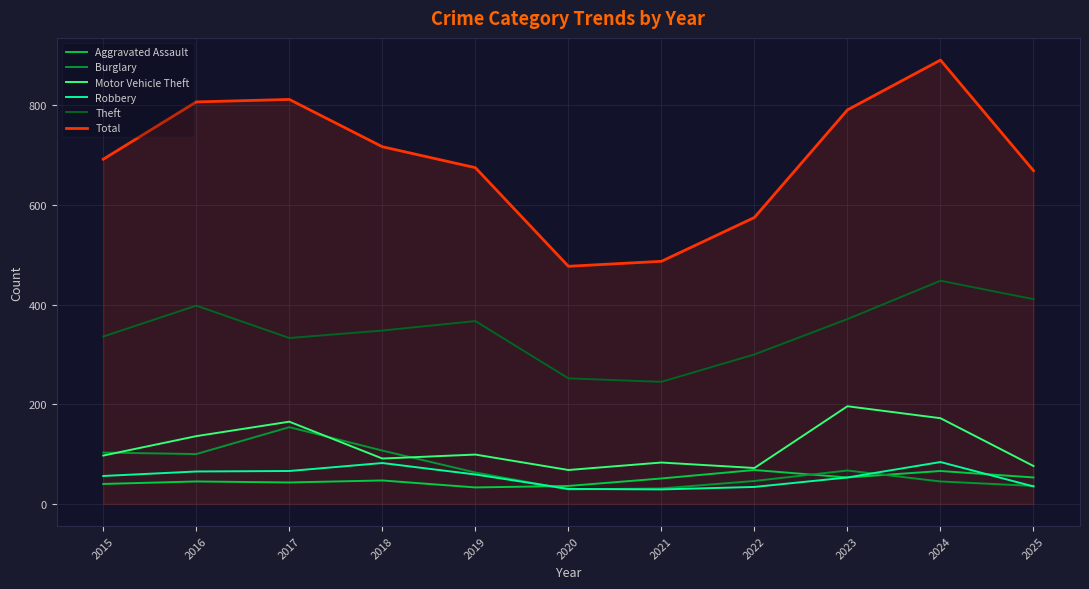

What value does the Theft series have at 2015?

336